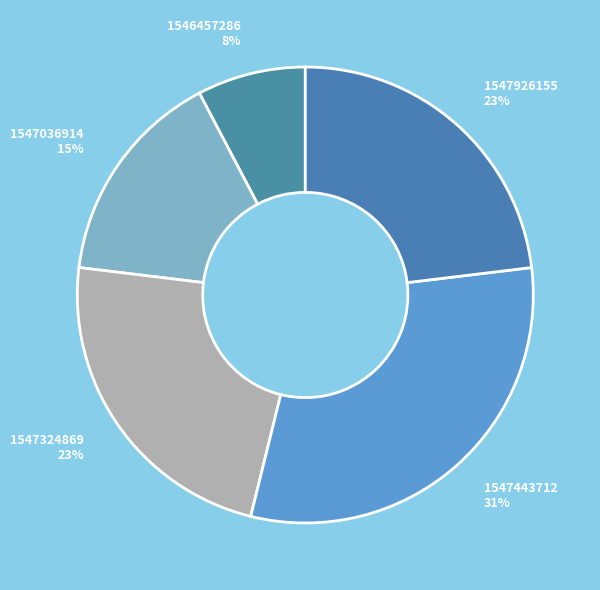

Which category has the biggest portion of the pie?

1547443712 31%